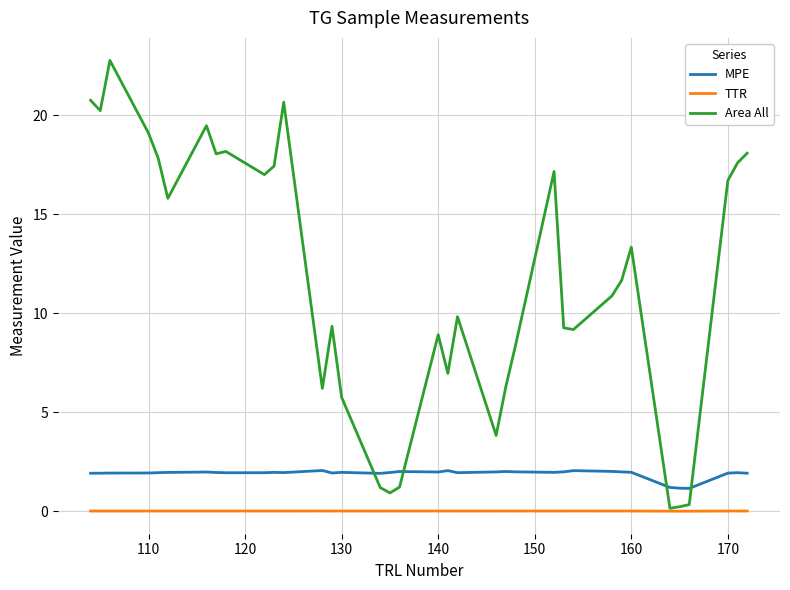

In Area All, how many points are higher than both neighbors (excluding endpoints)?

9